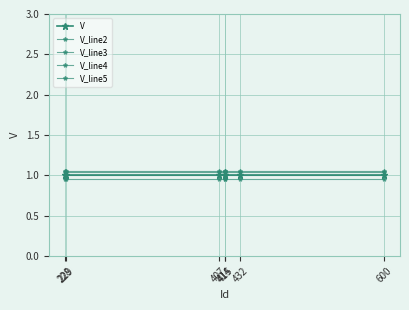

How many lines are shown in the chart?

5